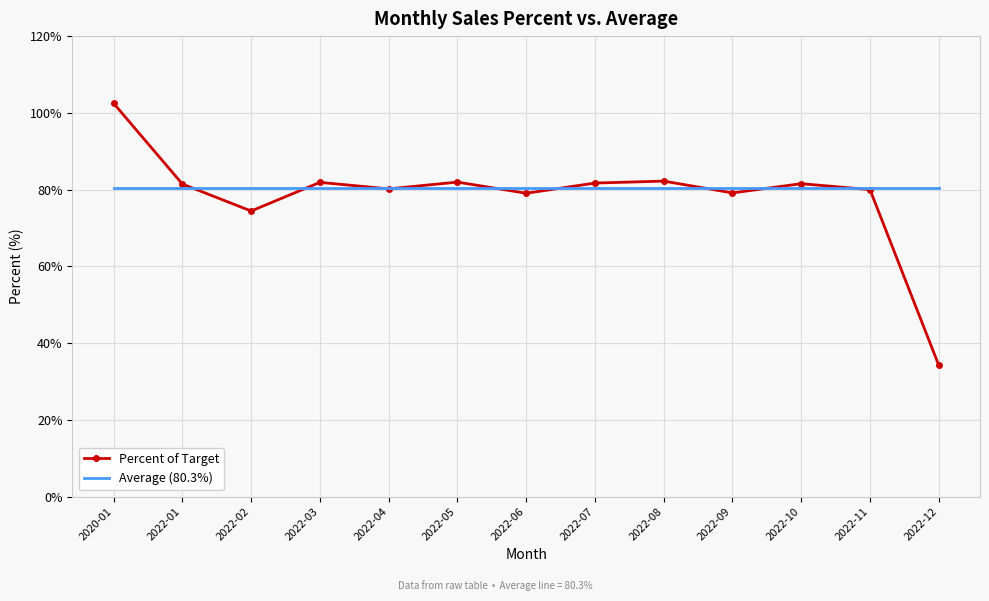

What position from the left is 2022-06?

7